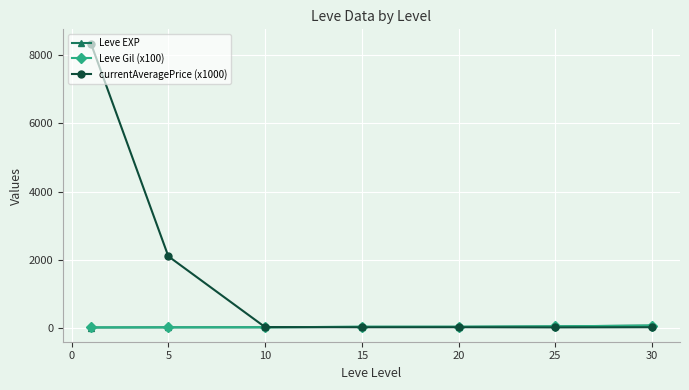

What is the greatest value displayed?

8350.0